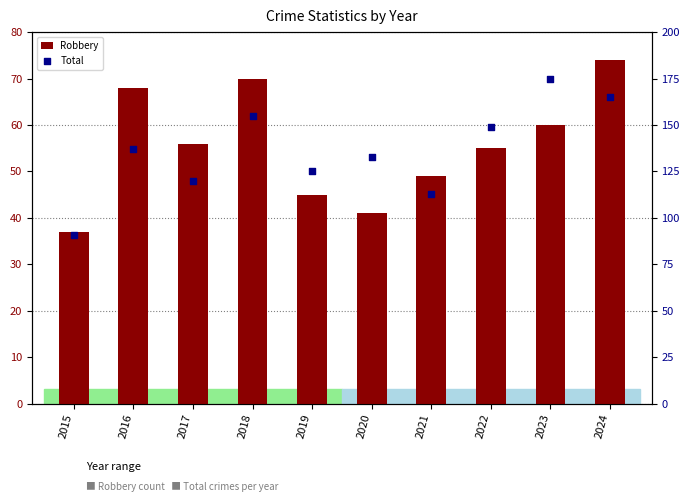

What are all the series names shown in the legend?

Robbery, Total